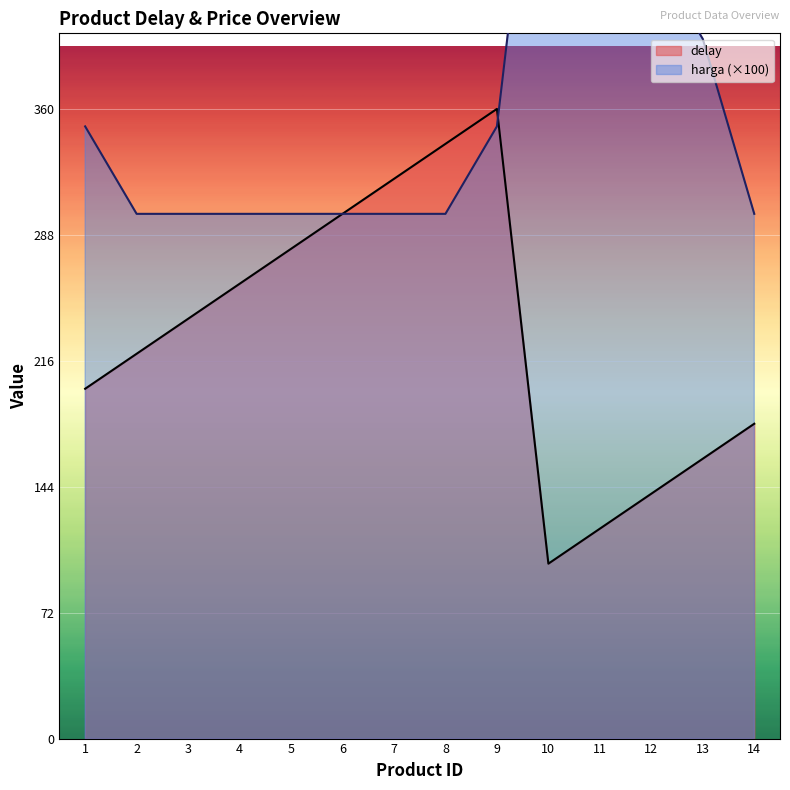

Which has a higher value, 12 or 7?

7